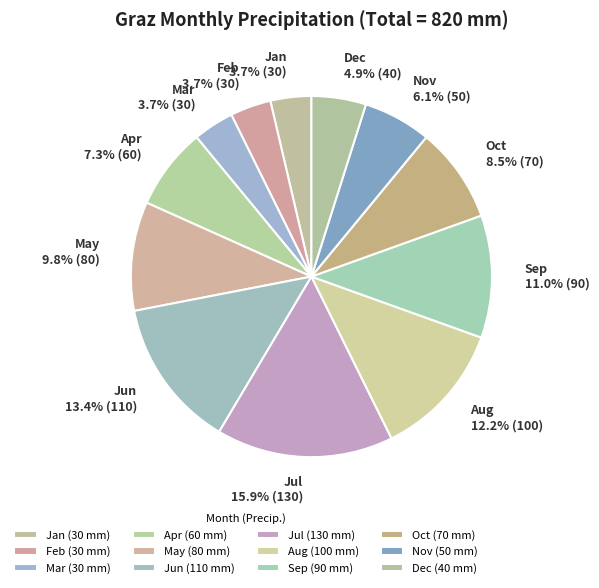

What portion of the pie excludes Feb?

96.3%